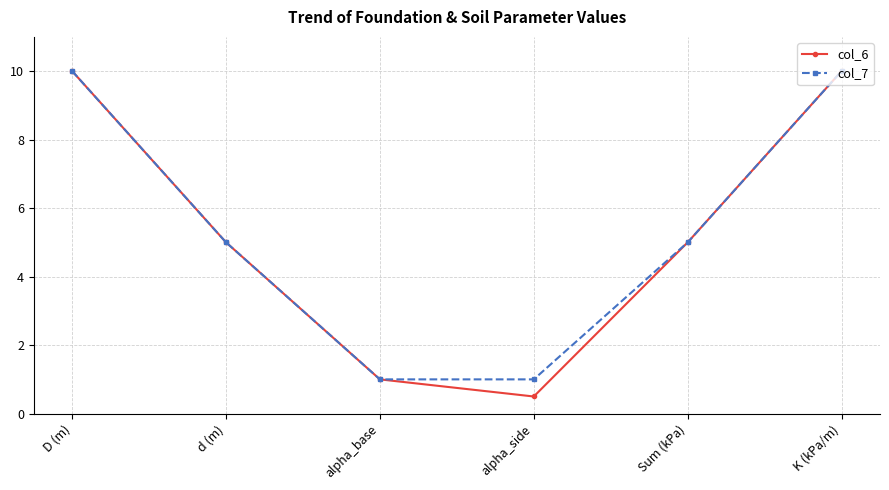

The value of col_7 at Sum (kPa) is 8.2. True or false?

False